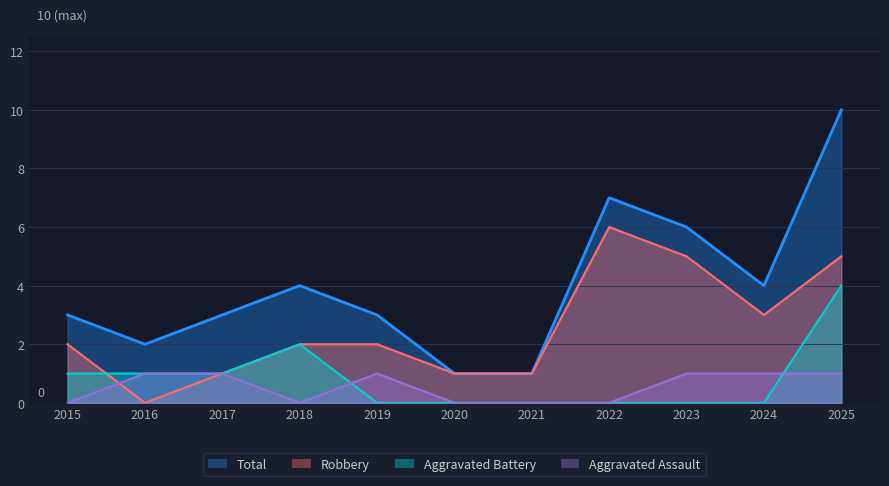

What is the value of the Robbery point at the 11th from the left?

5